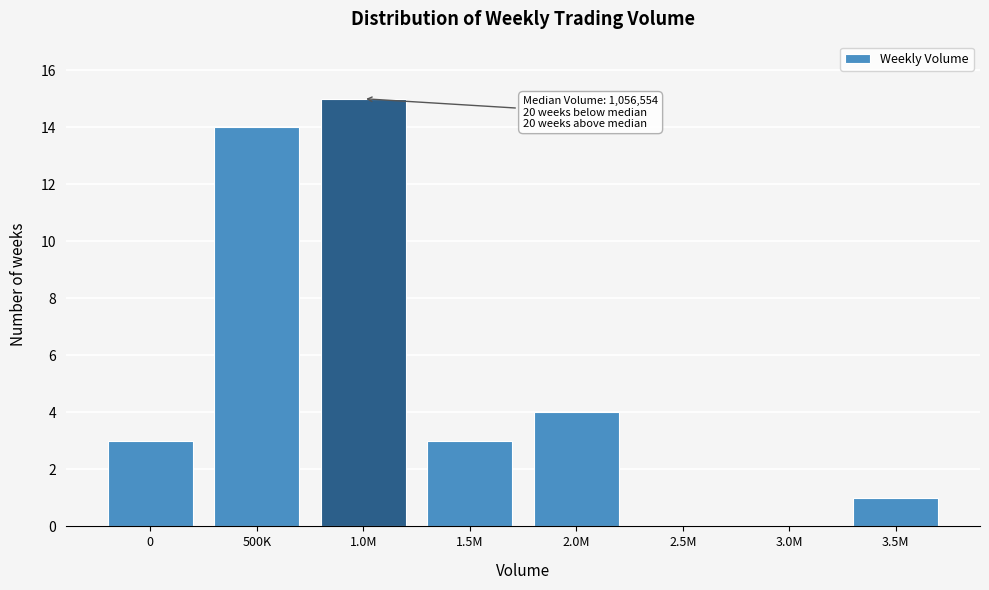

Reading left to right, what are all the values shown in this chart?

0=3	500K=14	1.0M=15	1.5M=3	2.0M=4	2.5M=0	3.0M=0	3.5M=1